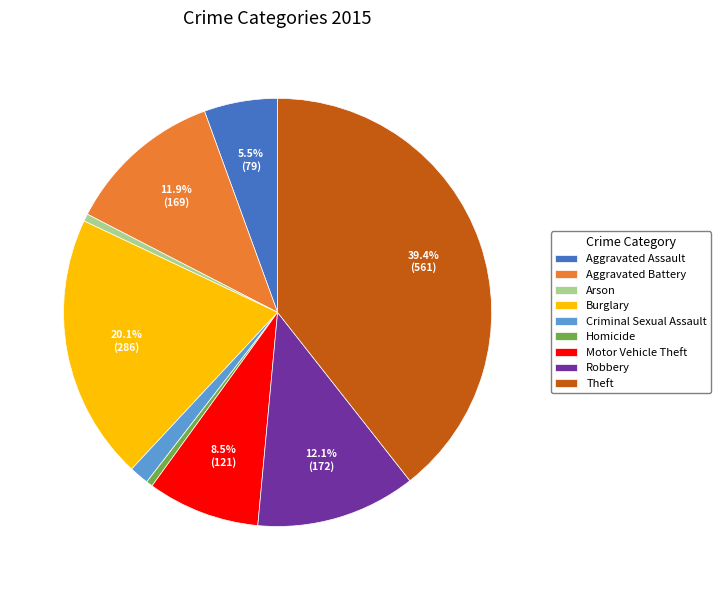

How many slices are in this pie chart?

9